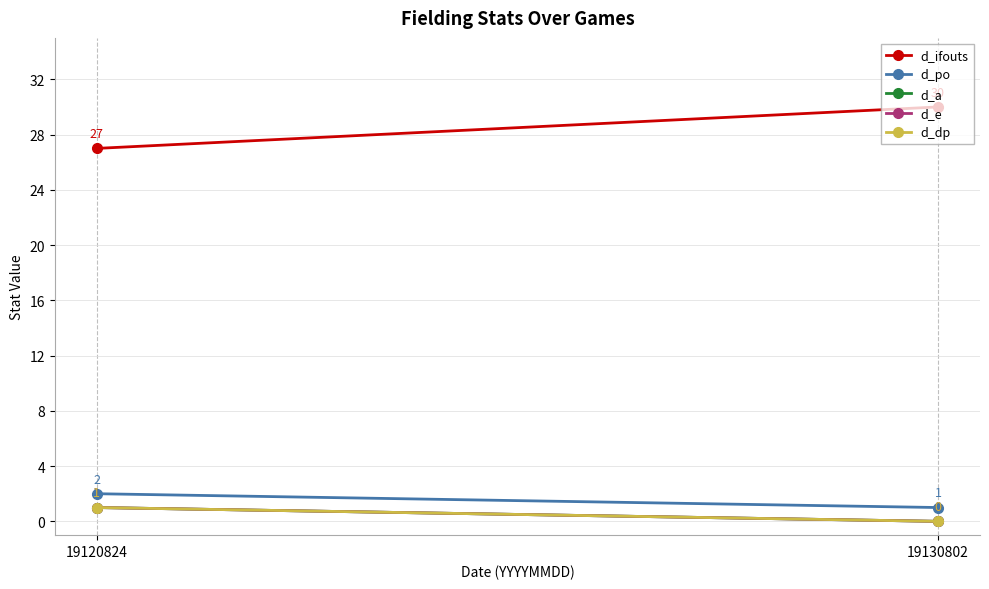

At 19130802, list the series in order from largest to smallest.

d_ifouts, d_po, d_a, d_e, d_dp